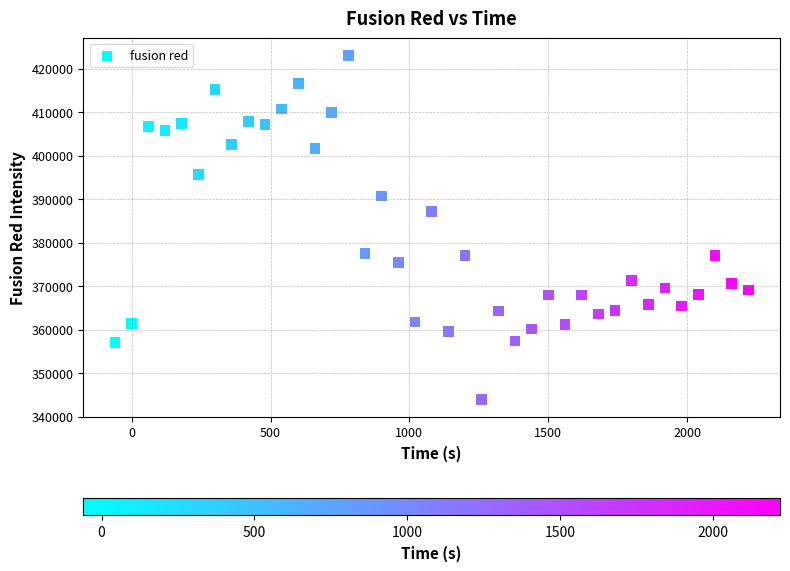

What Y value in the scatter plot is closest to 383488?

387135